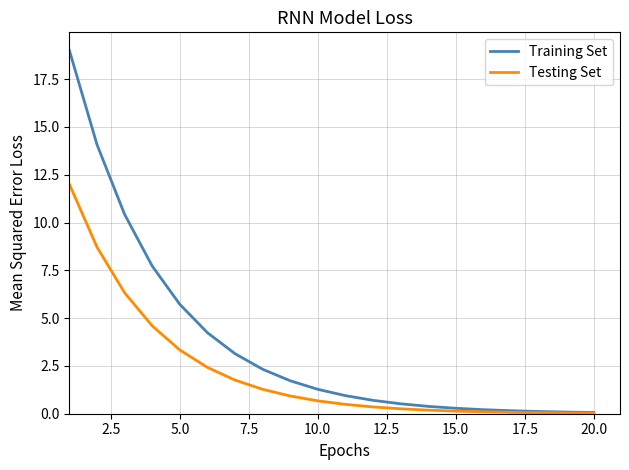

Which series has the widest spread of values?

Training Set